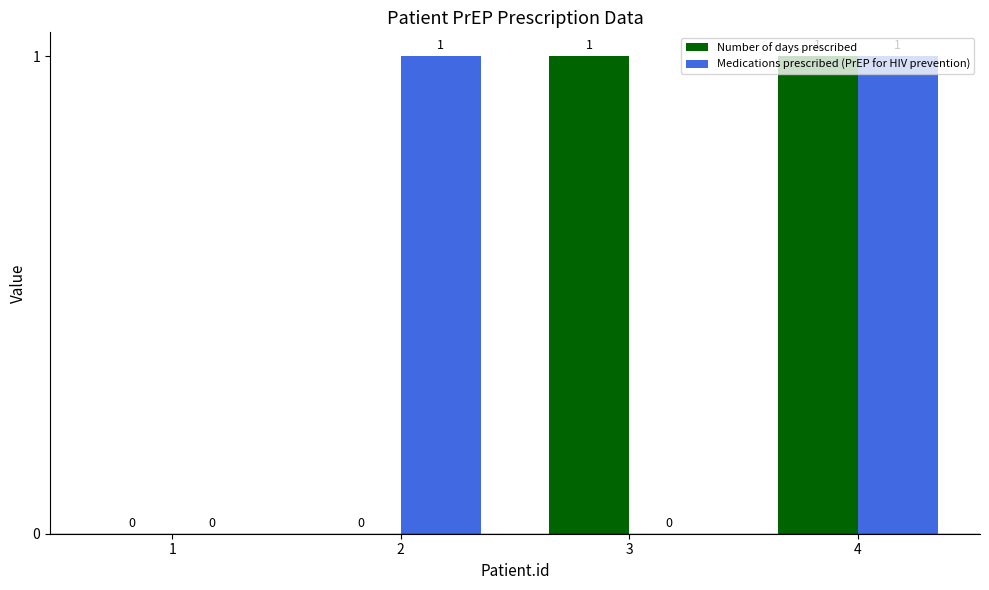

What is the maximum value for Number of days prescribed?

1